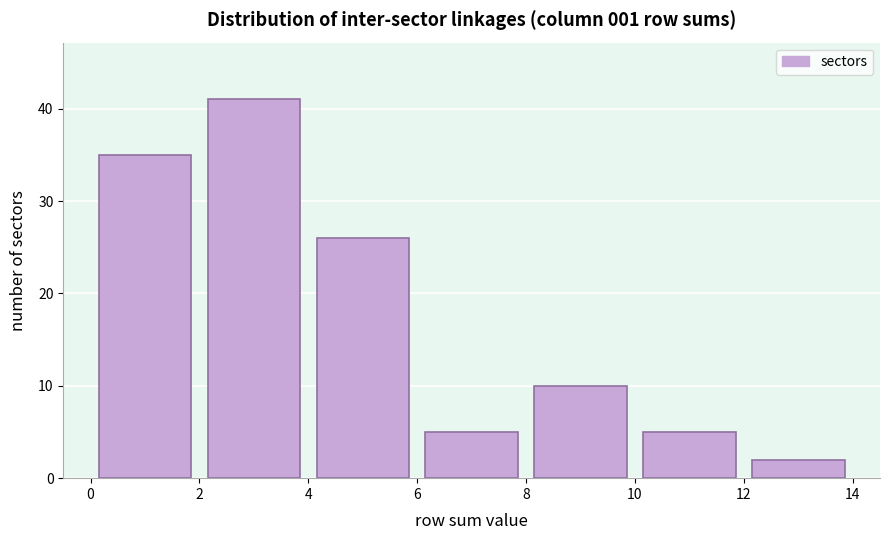

Reading left to right, transcribe this chart: for each bar, give the range it covers on the x-axis and its height. The values are not printed on the chart, so give them approximately, as read against the axis.

0 to 2: 35
2 to 4: 41
4 to 6: 26
6 to 8: 5
8 to 10: 10
10 to 12: 5
12 to 14: 2